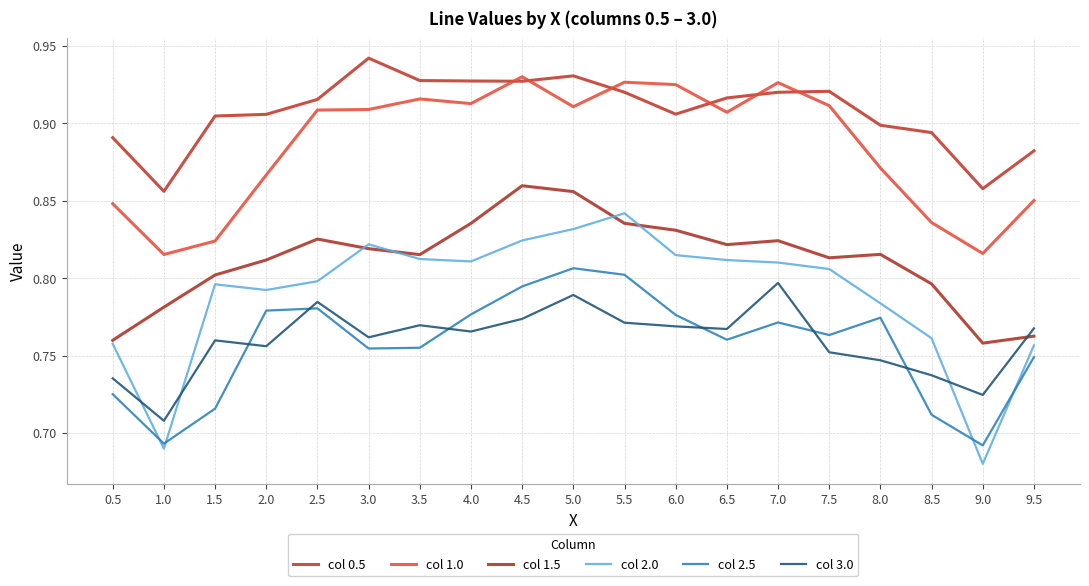

At 4.0, list the series in order from largest to smallest.

col 0.5, col 1.0, col 1.5, col 2.0, col 2.5, col 3.0